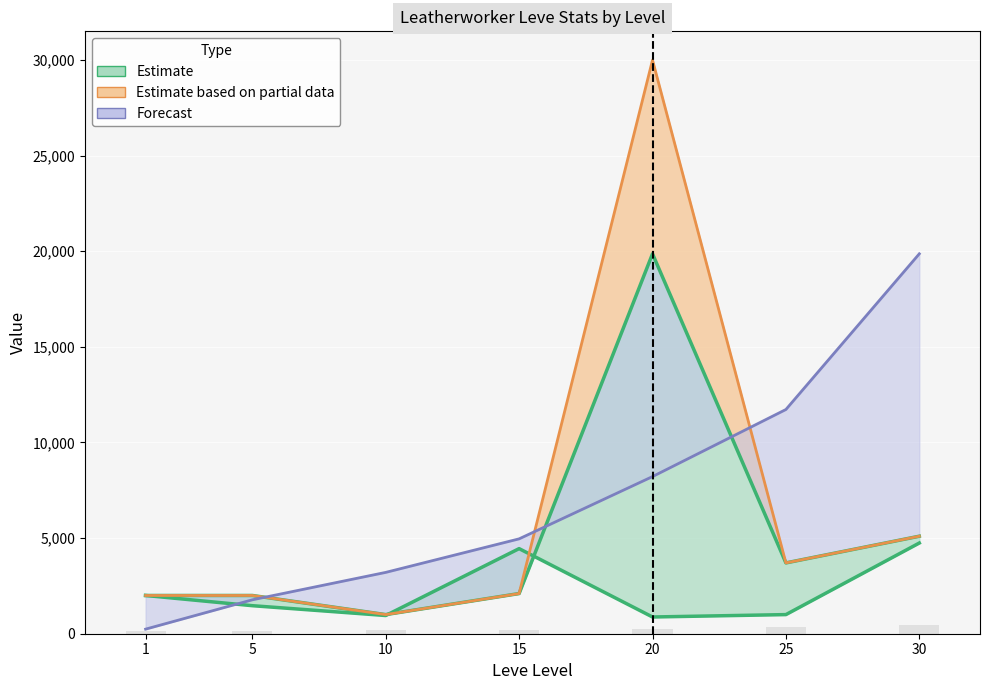

Which has a higher value, 25 or 15?

25